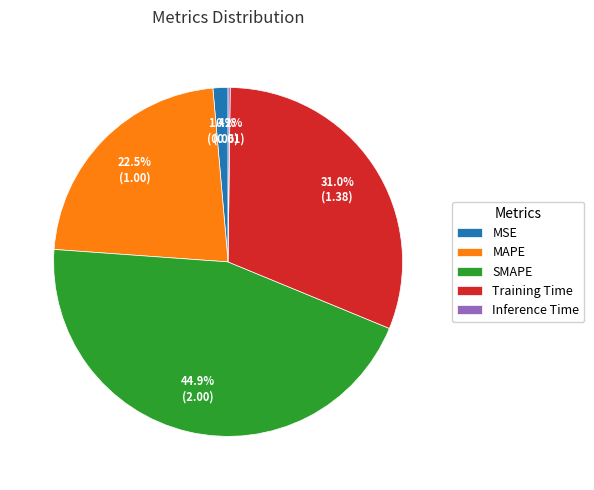

What is the largest slice in the pie chart?

SMAPE